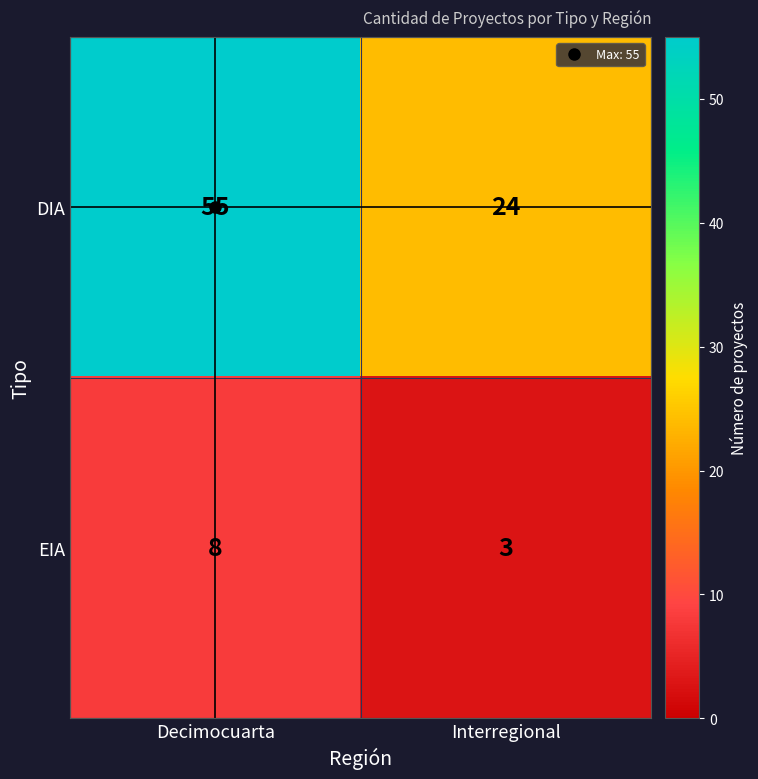

The value of DIA at Decimocuarta is 55. True or false?

True